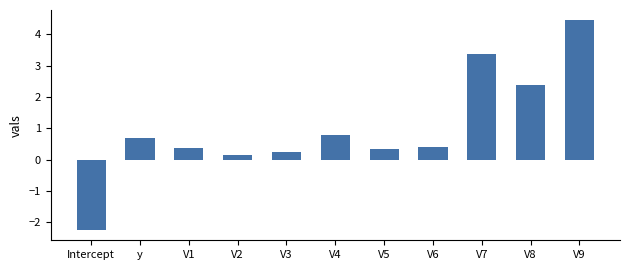

At which category does the chart reach its peak across all series?

V9